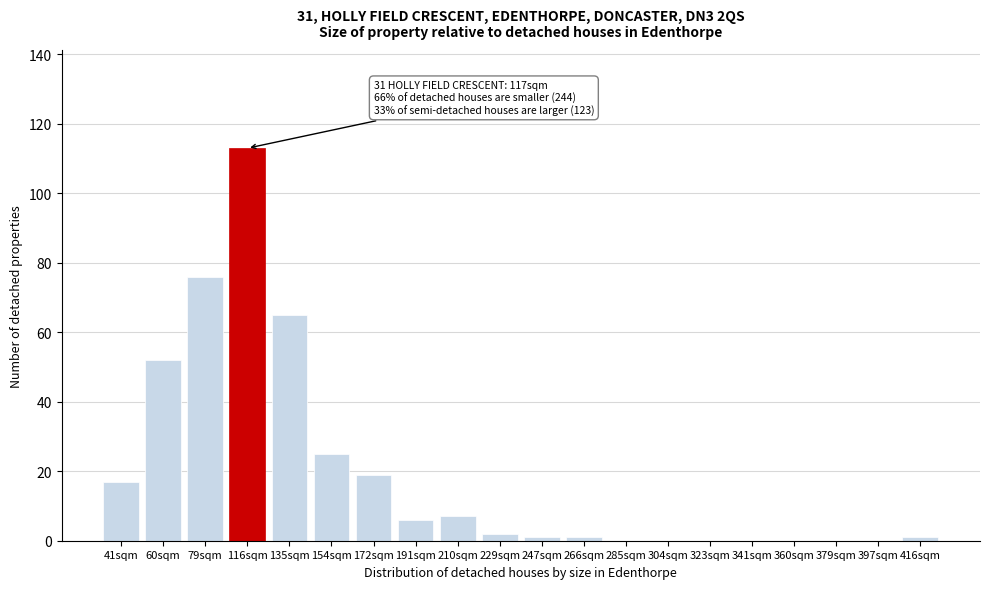

Reading left to right, extract all data points from this chart.

41sqm=17	60sqm=52	79sqm=76	116sqm=113	135sqm=65	154sqm=25	172sqm=19	191sqm=6	210sqm=7	229sqm=2	247sqm=1	266sqm=1	285sqm=0	304sqm=0	323sqm=0	341sqm=0	360sqm=0	379sqm=0	397sqm=0	416sqm=1